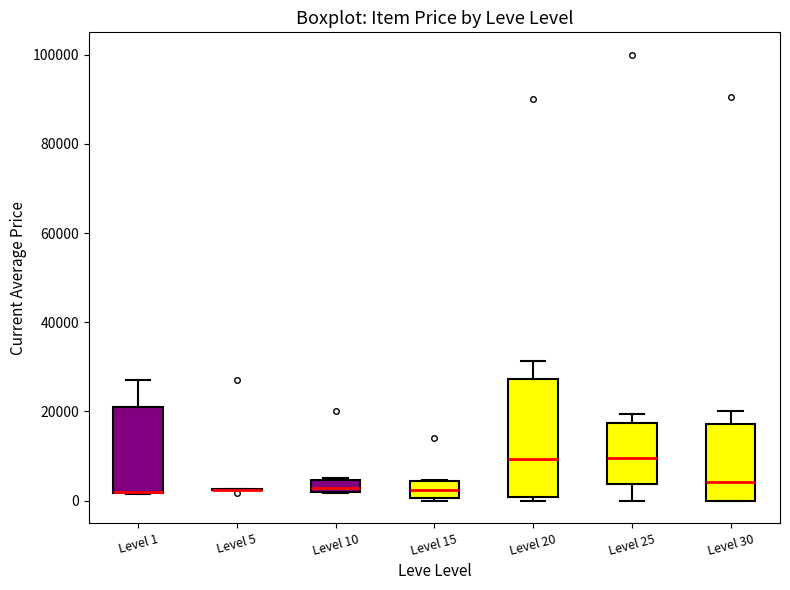

Comparing the boxes themselves (not the whiskers), which one is the tallest?

Level 20